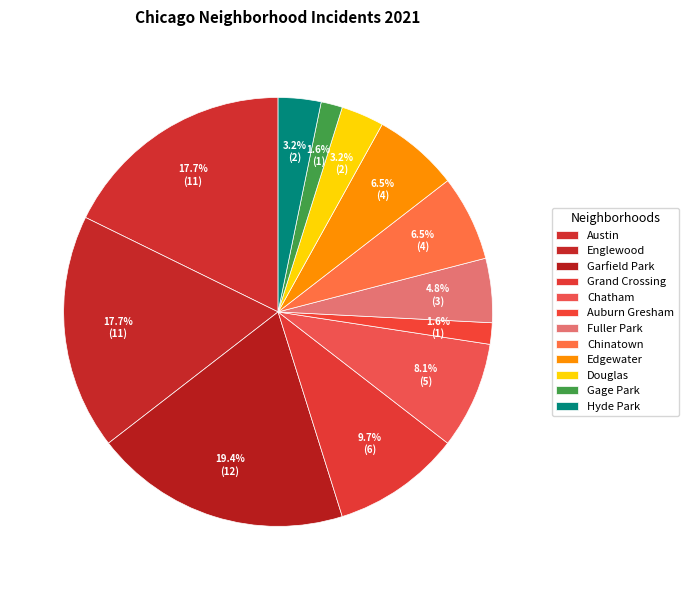

Count the number of slices in the pie.

12